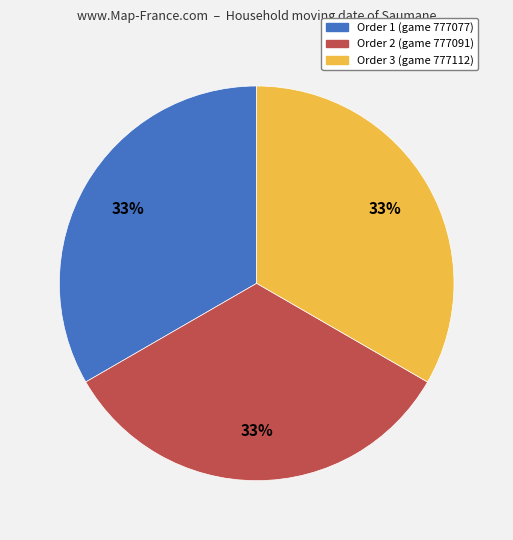

What percentage is the Order 2 (game 777091) slice, to the nearest percent?

33%